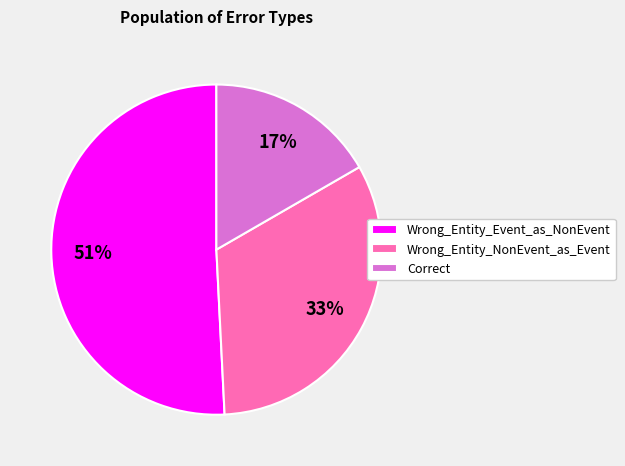

Approximately how many times larger is the value at Wrong_Entity_NonEvent_as_Event compared to Wrong_Entity_Event_as_NonEvent?

0.6